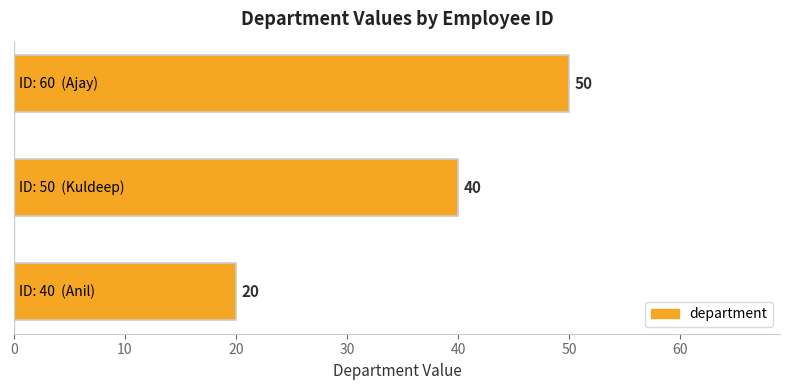

What is the greatest value displayed?

50